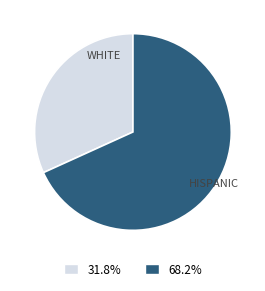

How many segments does this pie chart have?

2